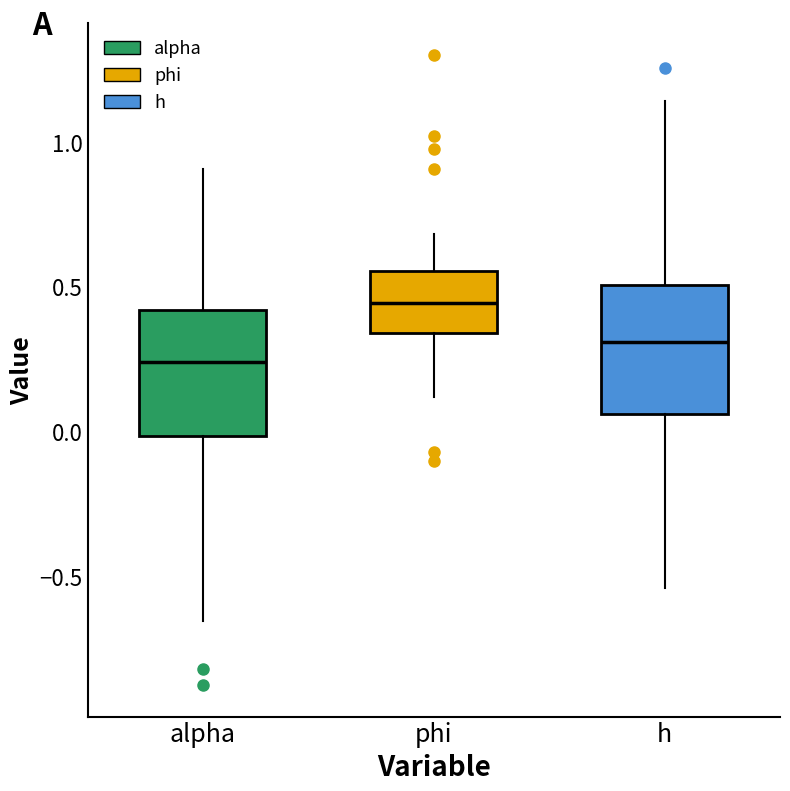

Which box's median line is the lowest?

alpha